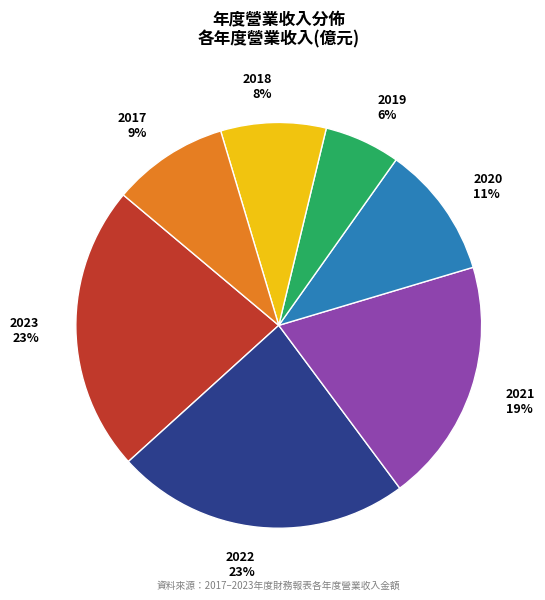

What is the ratio of the value at 2021 to the value at 2017?

2.1